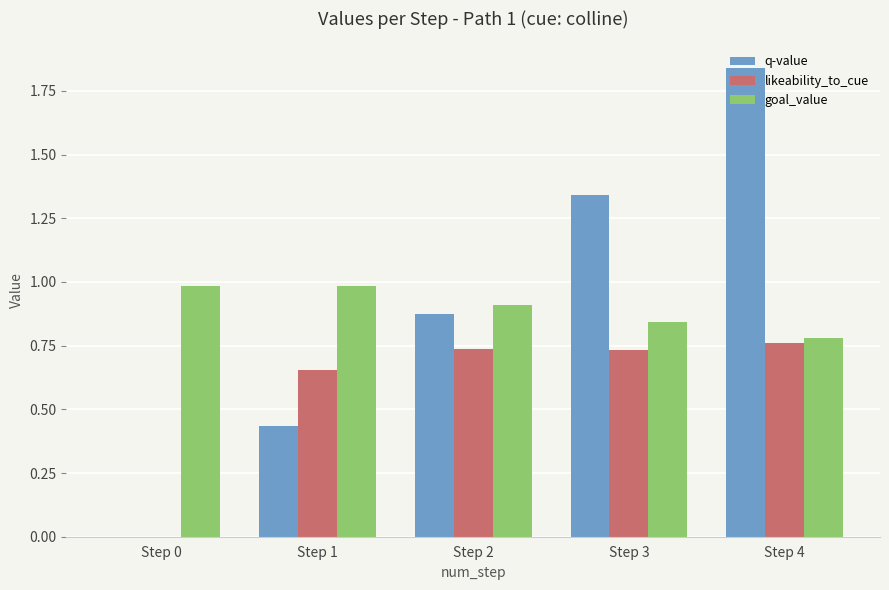

Does the chart contain stacked bars?

No